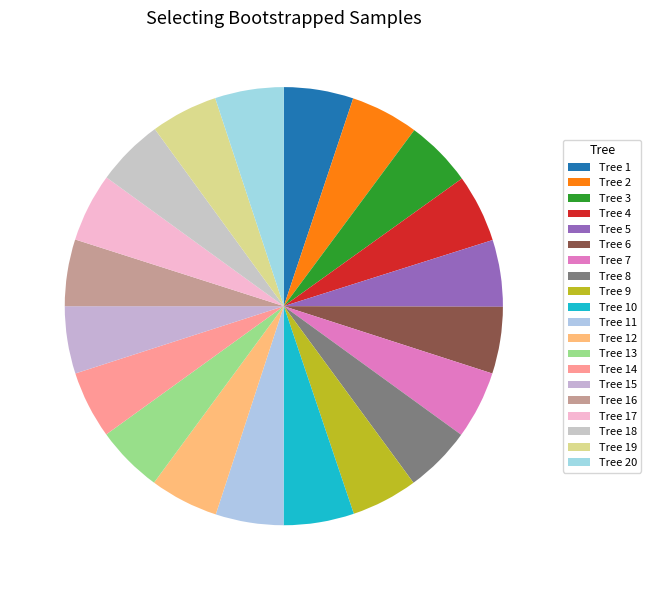

Rank the categories by value from lowest to highest.

9, 16, 6, 5, 8, 19, 13, 3, 15, 14, 18, 11, 7, 4, 2, 12, 17, 20, 1, 10